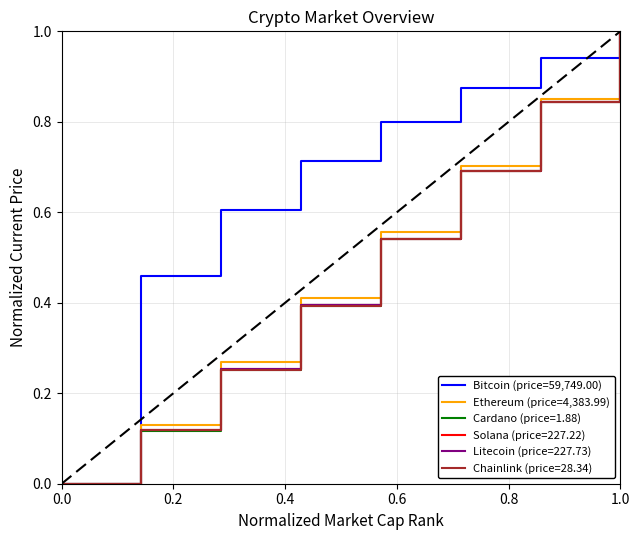

Is the value of Bitcoin (price=59,749.00) at 8 greater than the value of Ethereum (price=4,383.99) at 11?

Yes